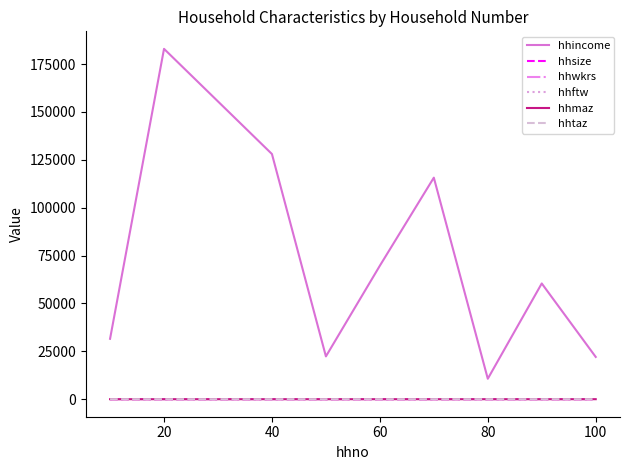

List the series in order of their peak value, lowest first.

hhftw, hhwkrs, hhsize, hhmaz, hhtaz, hhincome